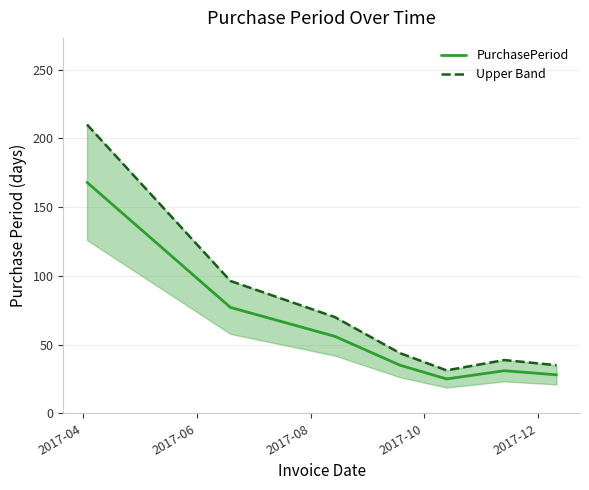

How many lines are shown in the chart?

2